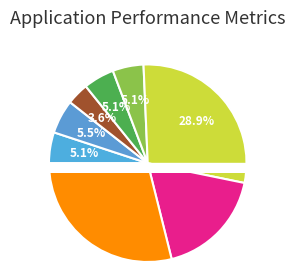

How much of the chart is everything except Needful Rings?

94.5%